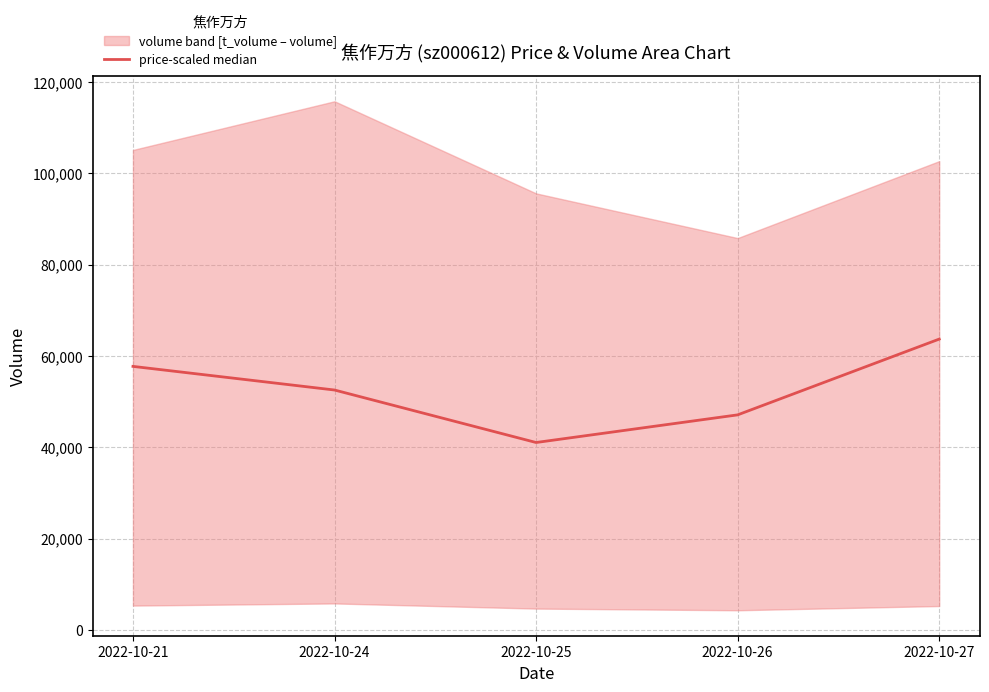

Reading left to right, list all the values displayed in this chart.

57702.7	52527.0	41032.4	47086.1	63680.2